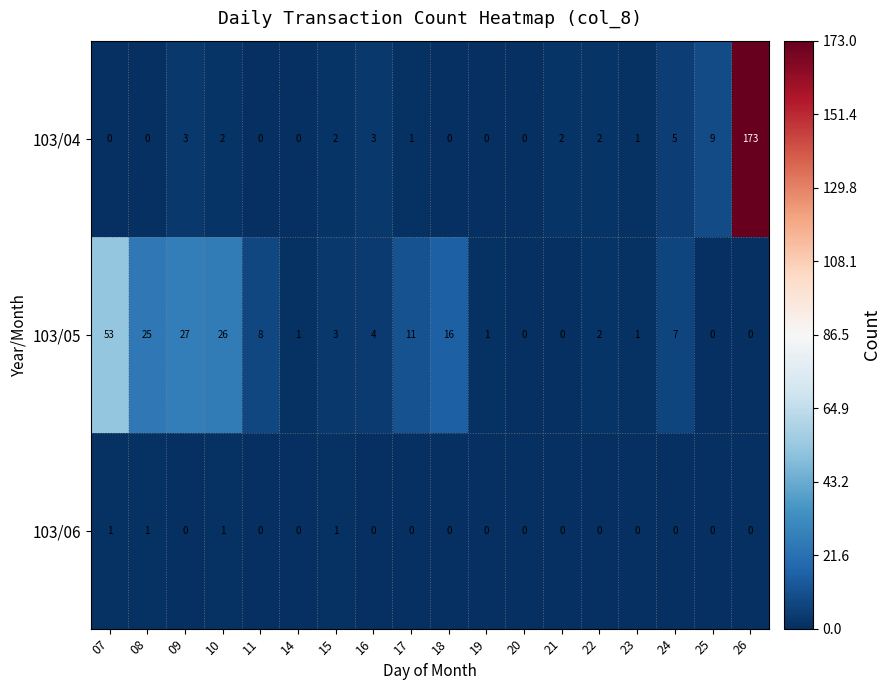

What is the total value across all series at 14?

1